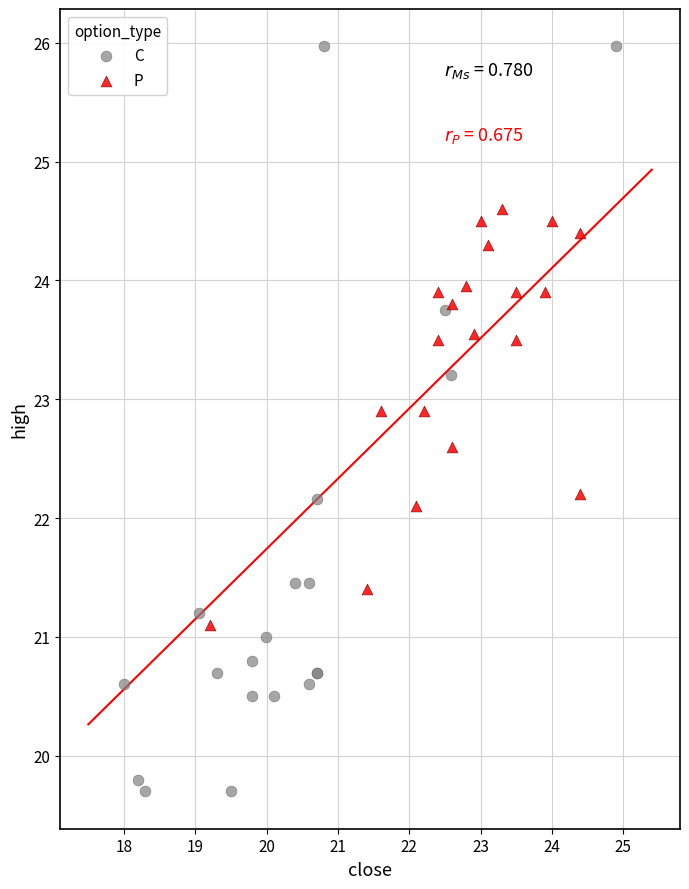

Which series has the widest spread of Y values?

C